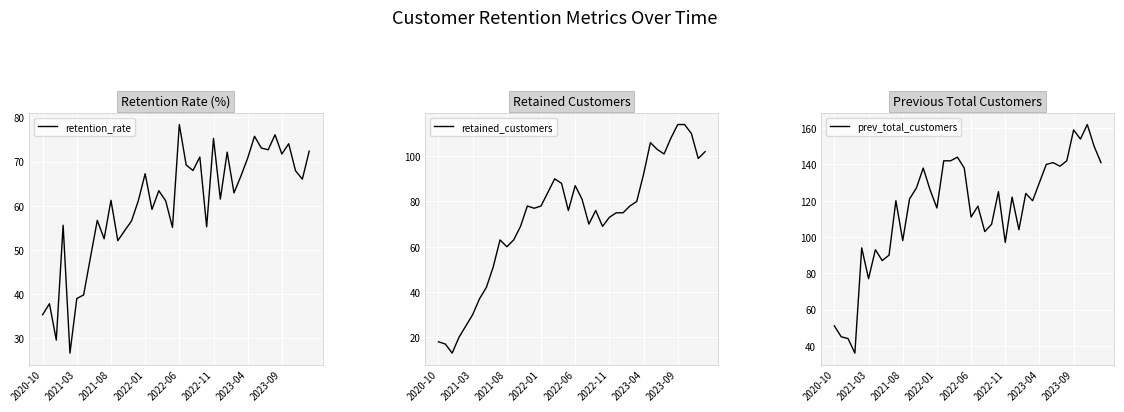

True or false: retention_rate has a value of 61.5 at 26.

True